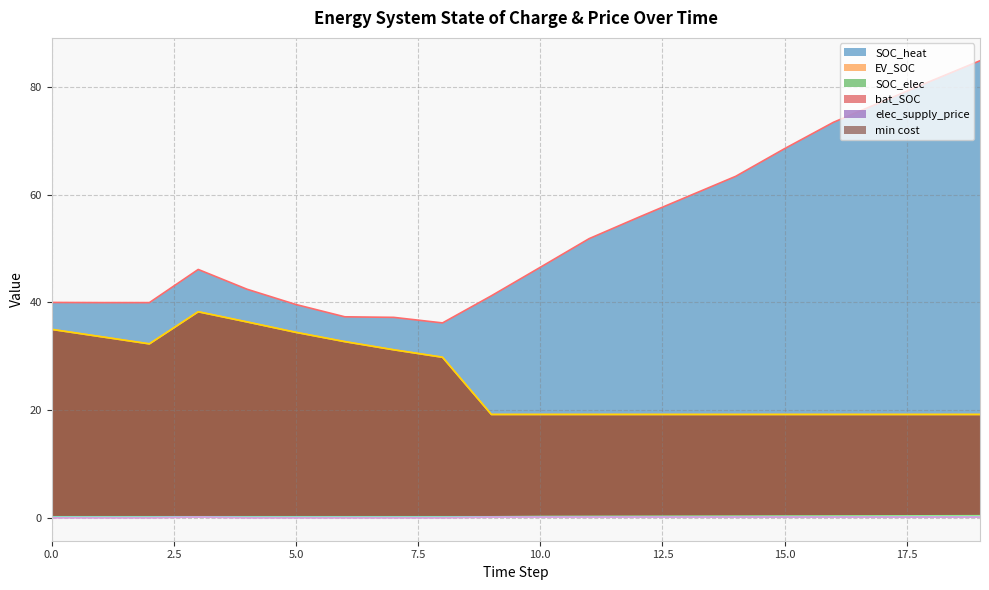

Does the chart display data point markers on the line(s)?

No